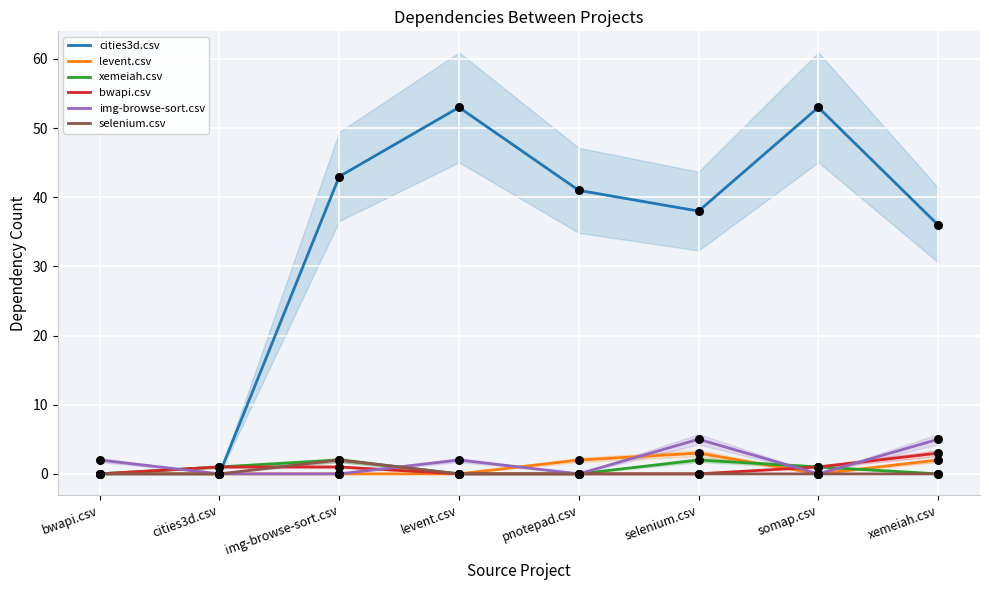

Which series has the widest spread of Y values?

cities3d.csv